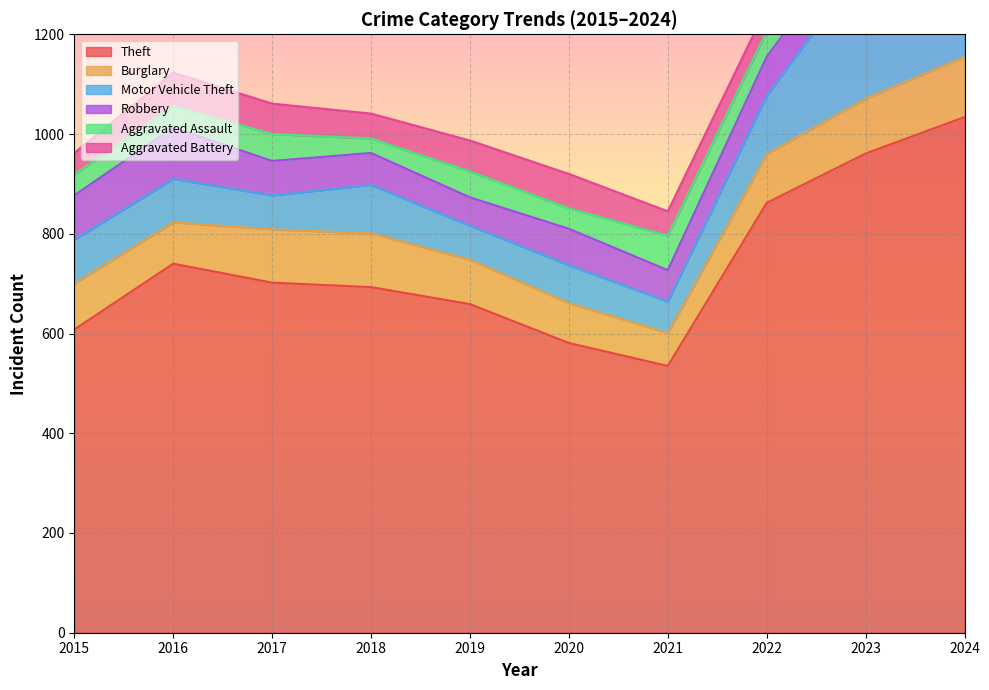

What is the difference between the highest and lowest values at 2018?

664